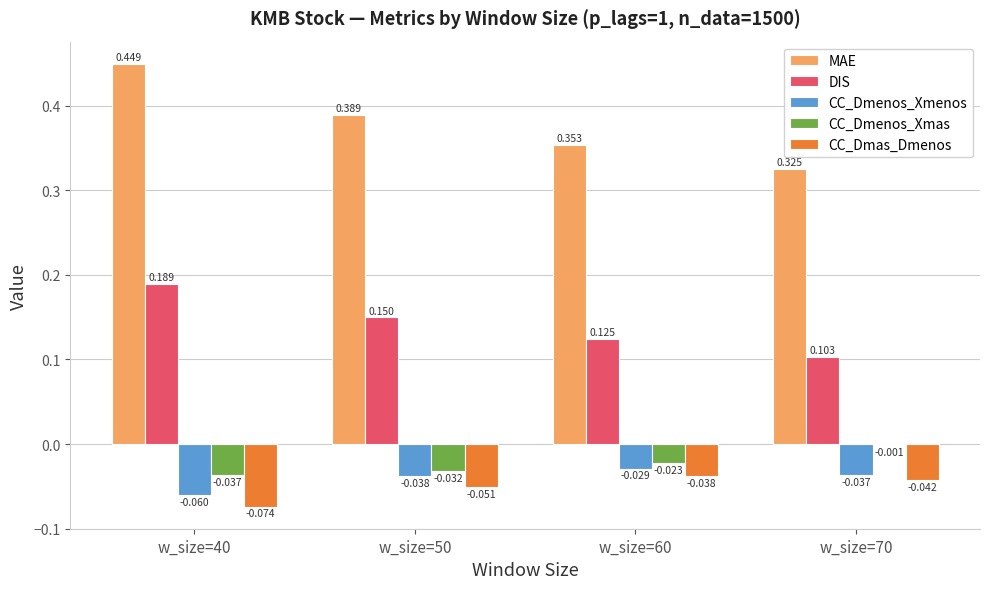

Which series has the largest total across all categories?

MAE